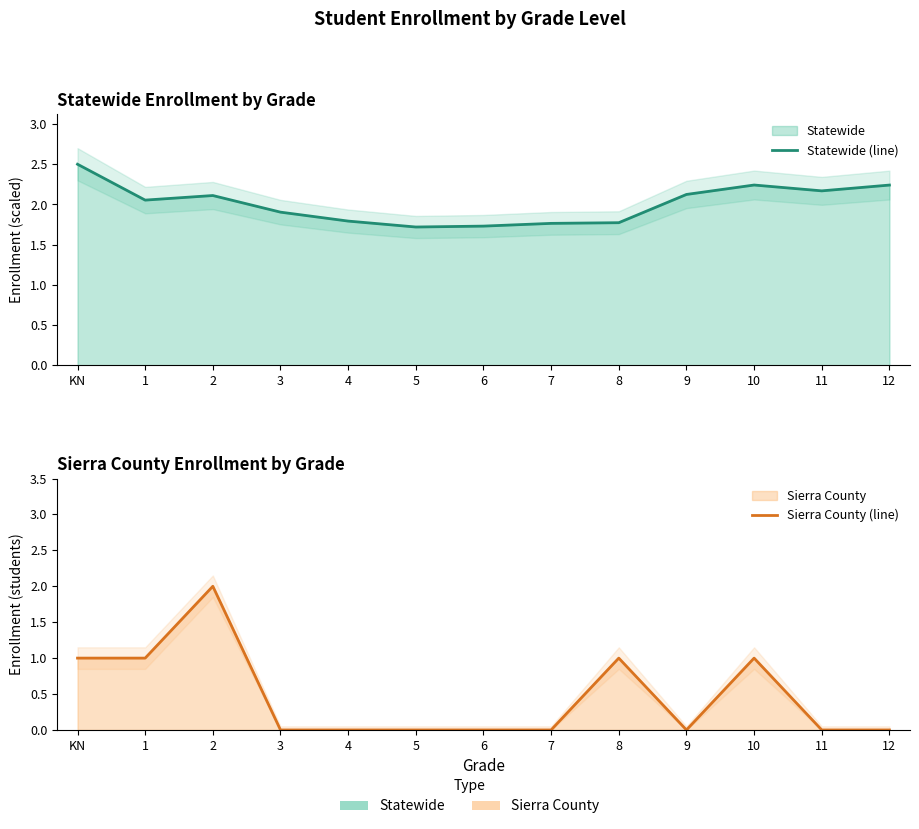

Is the value of Statewide (line) at 11 greater than the value of Sierra County (line) at 6?

Yes